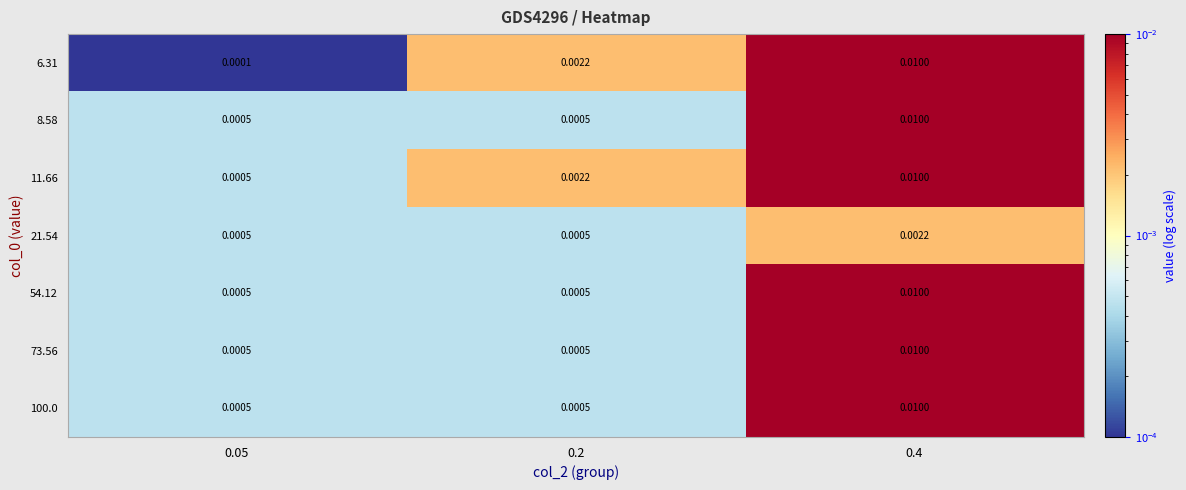

Is the value of 8.58 at 0.05 greater than the value of 11.66 at 0.2?

No